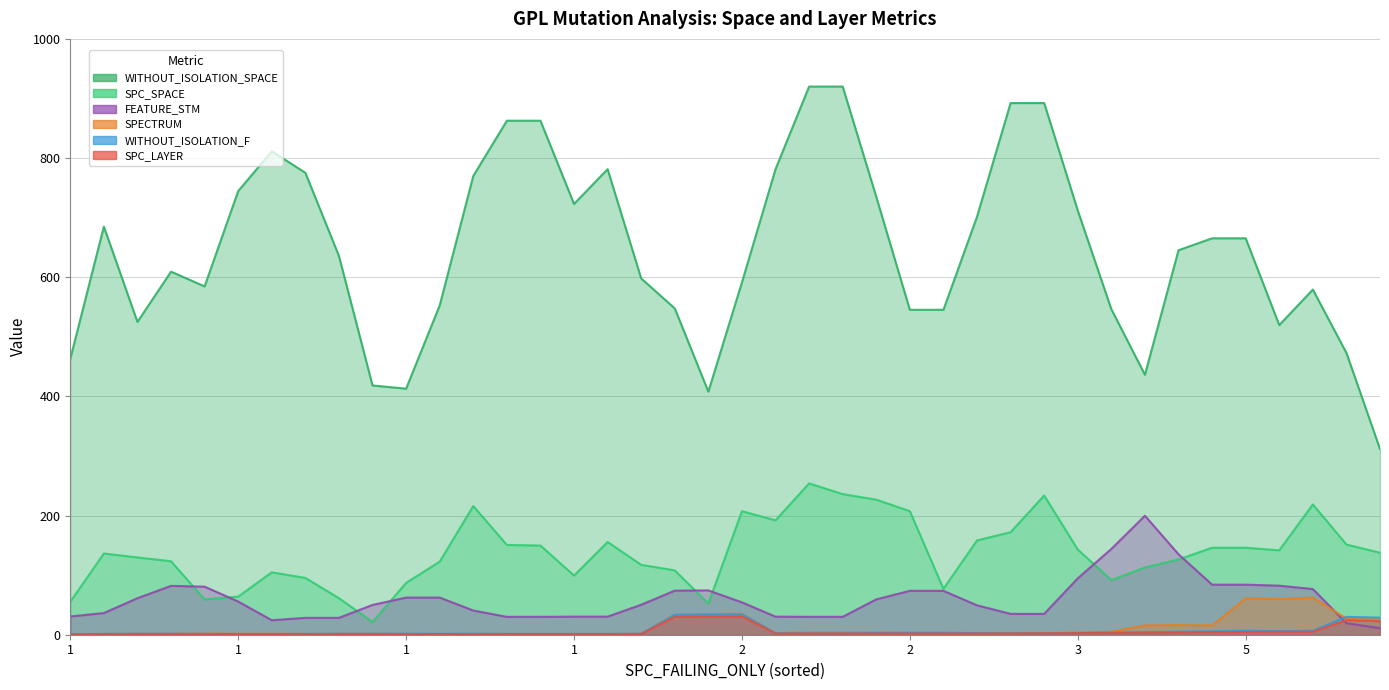

What are all the series names shown in the legend?

SPC_SPACE, WITHOUT_ISOLATION_SPACE, SPECTRUM, FEATURE_STM, WITHOUT_ISOLATION_F, SPC_LAYER